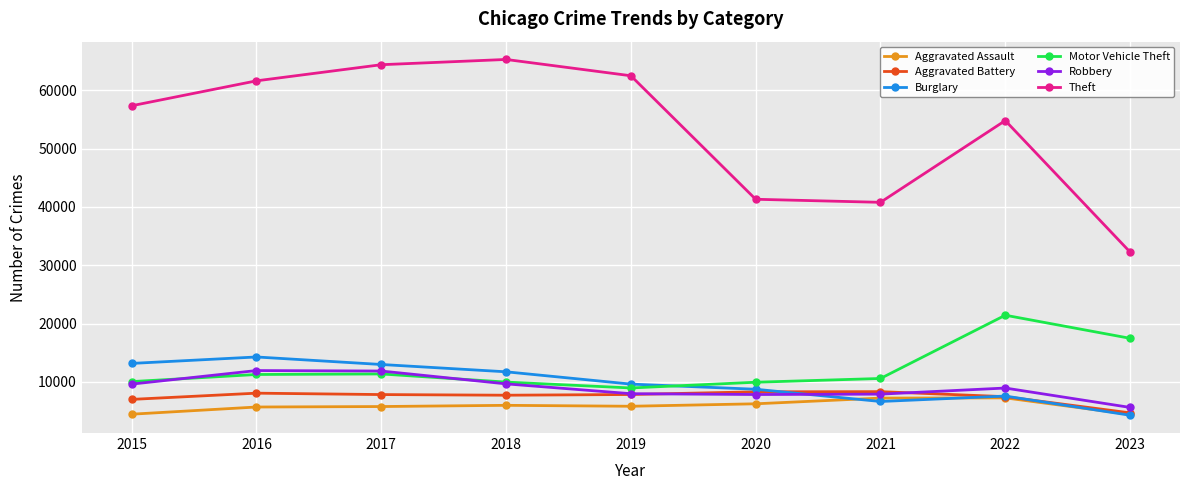

True or false: Theft has more than 1 interior local peaks.

True